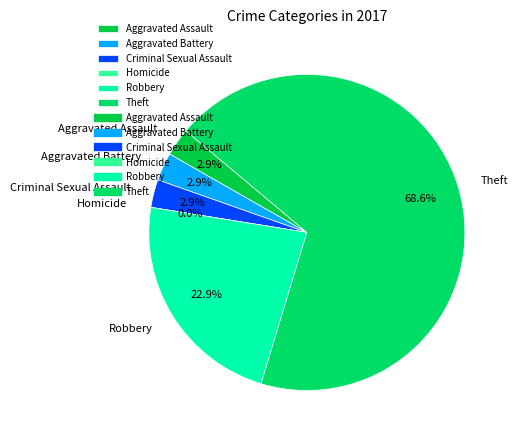

What percentage is the Criminal Sexual Assault slice, to the nearest percent?

3%